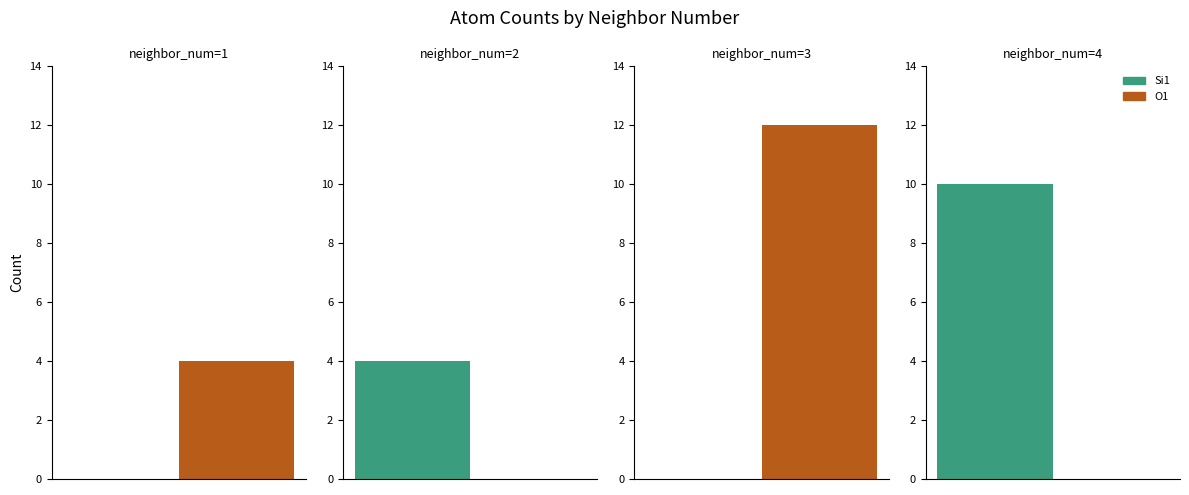

What is the sum of all O1 values?

16